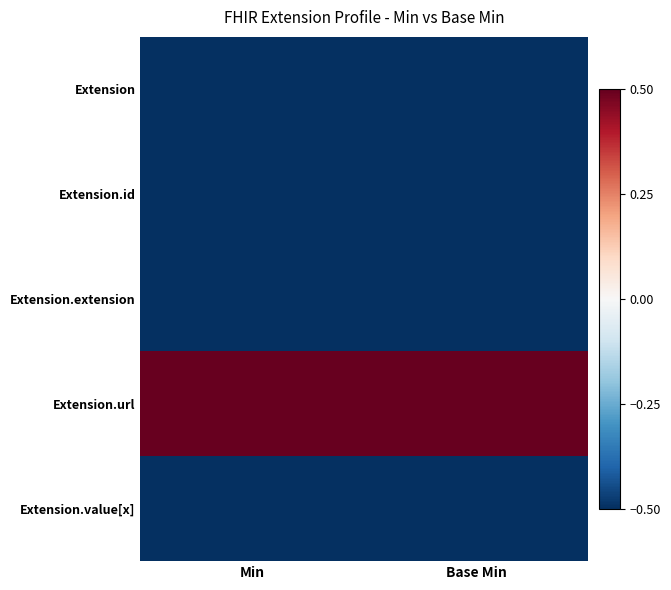

List the series in order of their peak value, lowest first.

Extension, Extension.id, Extension.extension, Extension.value[x], Extension.url